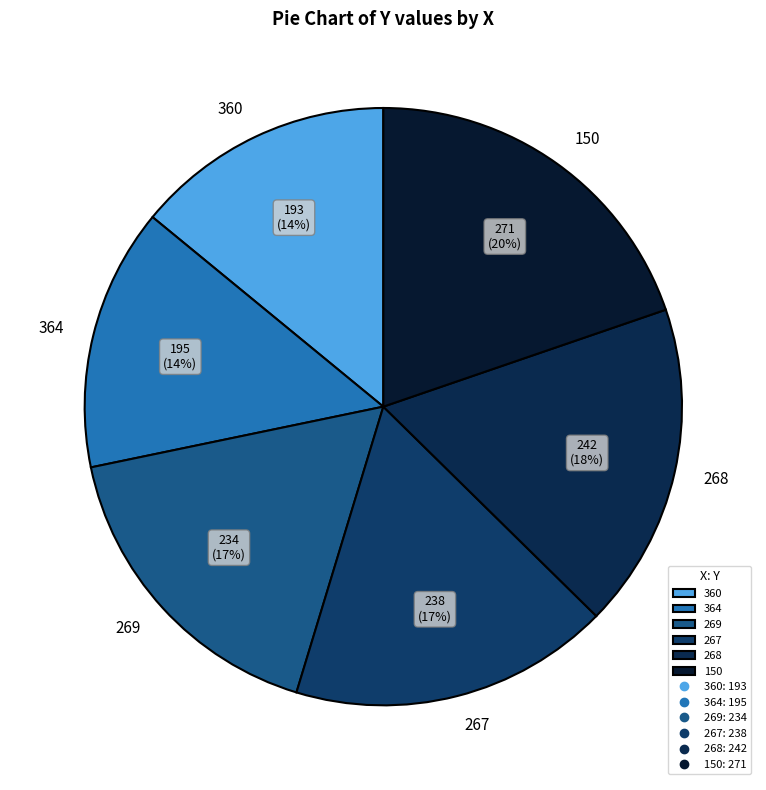

To the nearest percent, what is the difference between the 269 and 150 slice percentages?

3%